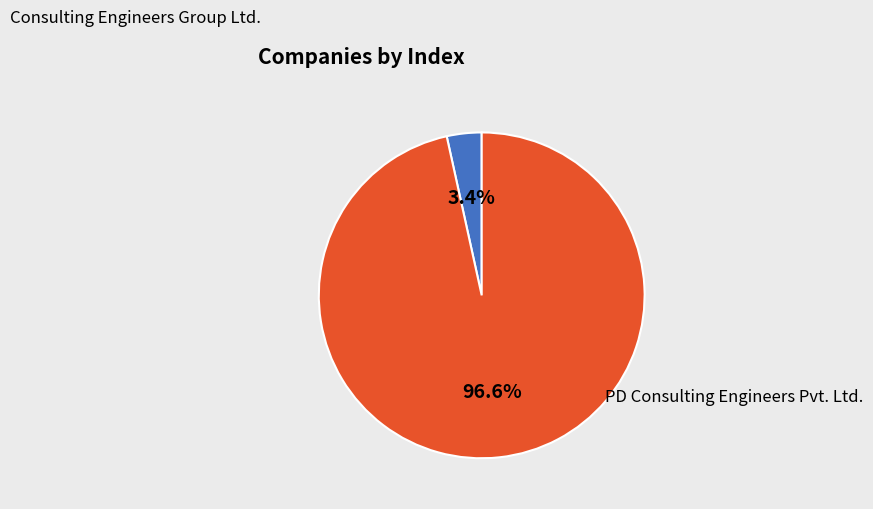

Is there a majority slice in this chart?

Yes